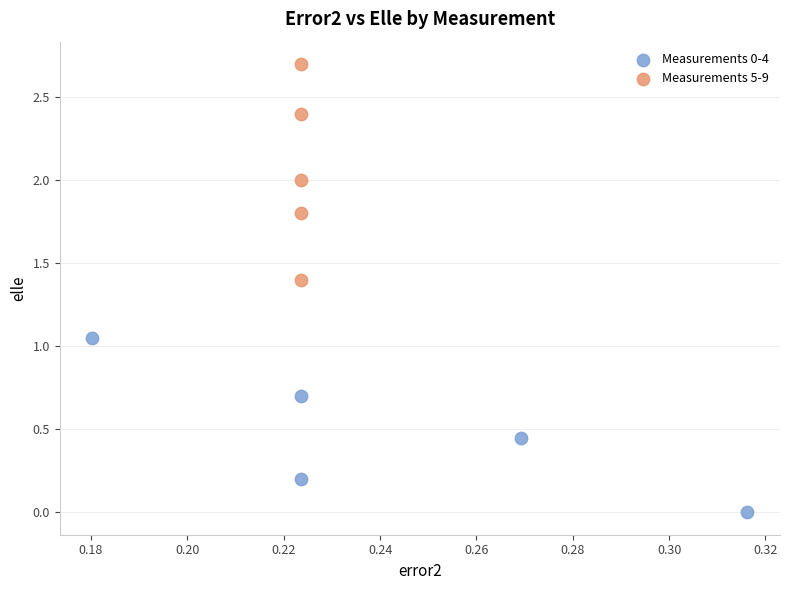

Which series contains the highest Y value?

Measurements 5-9